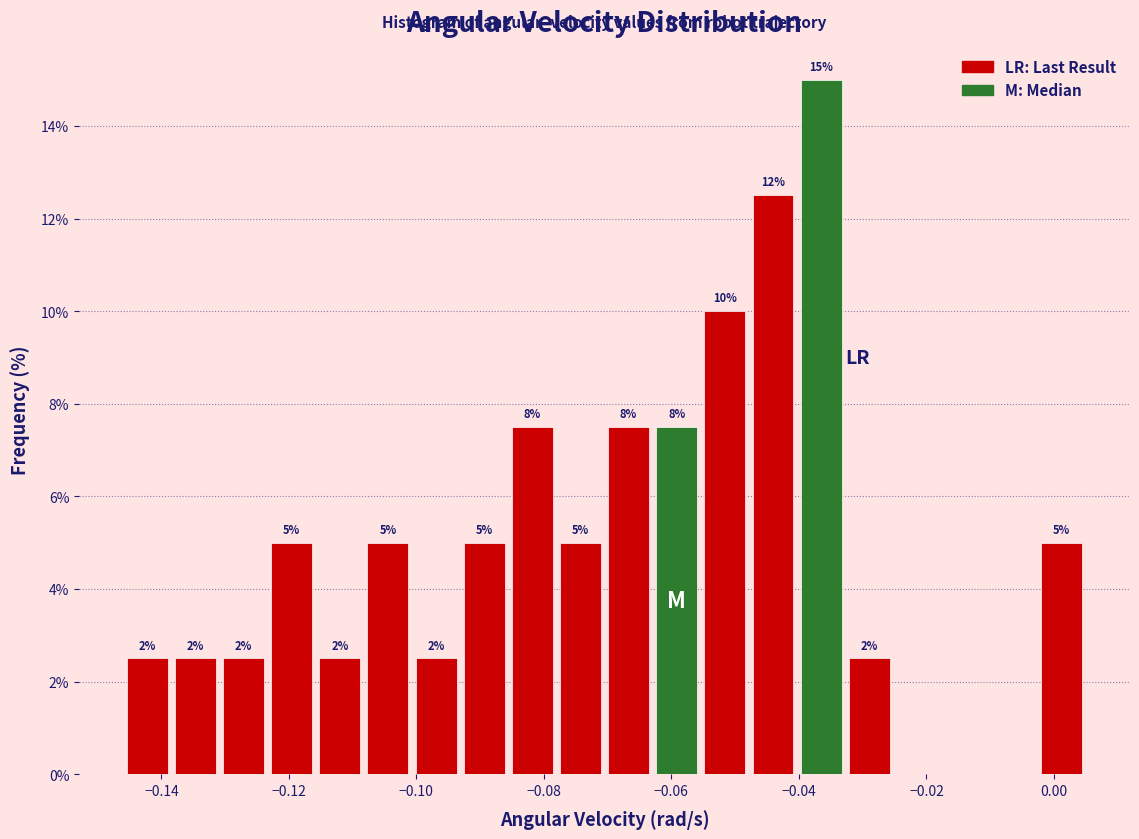

Read against the x-axis, roughly where is the centre of the tallest bar?

-0.036